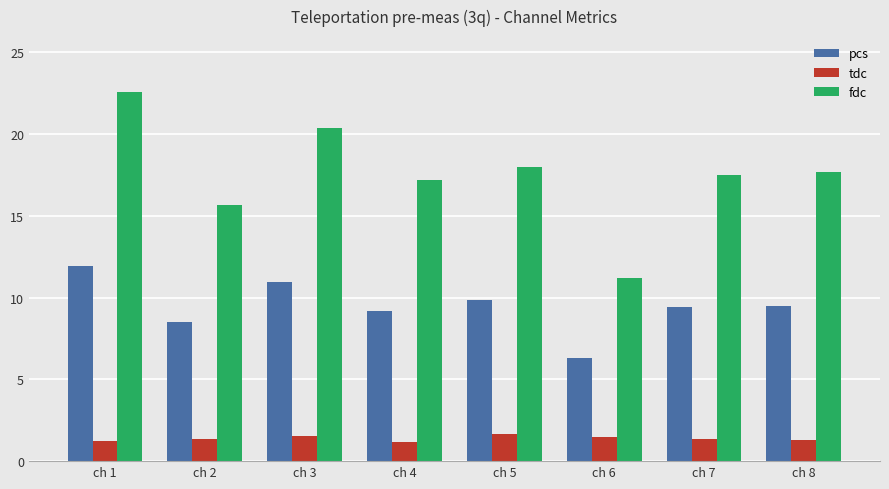

What is the difference between the highest and lowest values at ch 2?

14.3